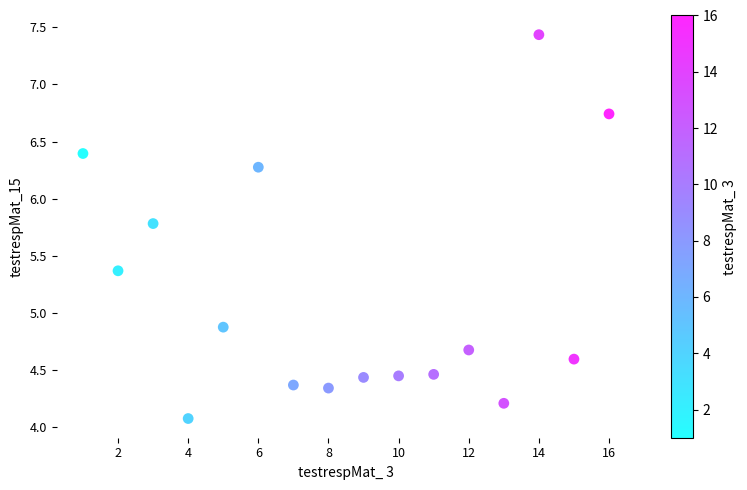

What is the range of Y values (max minus min)?

3.4